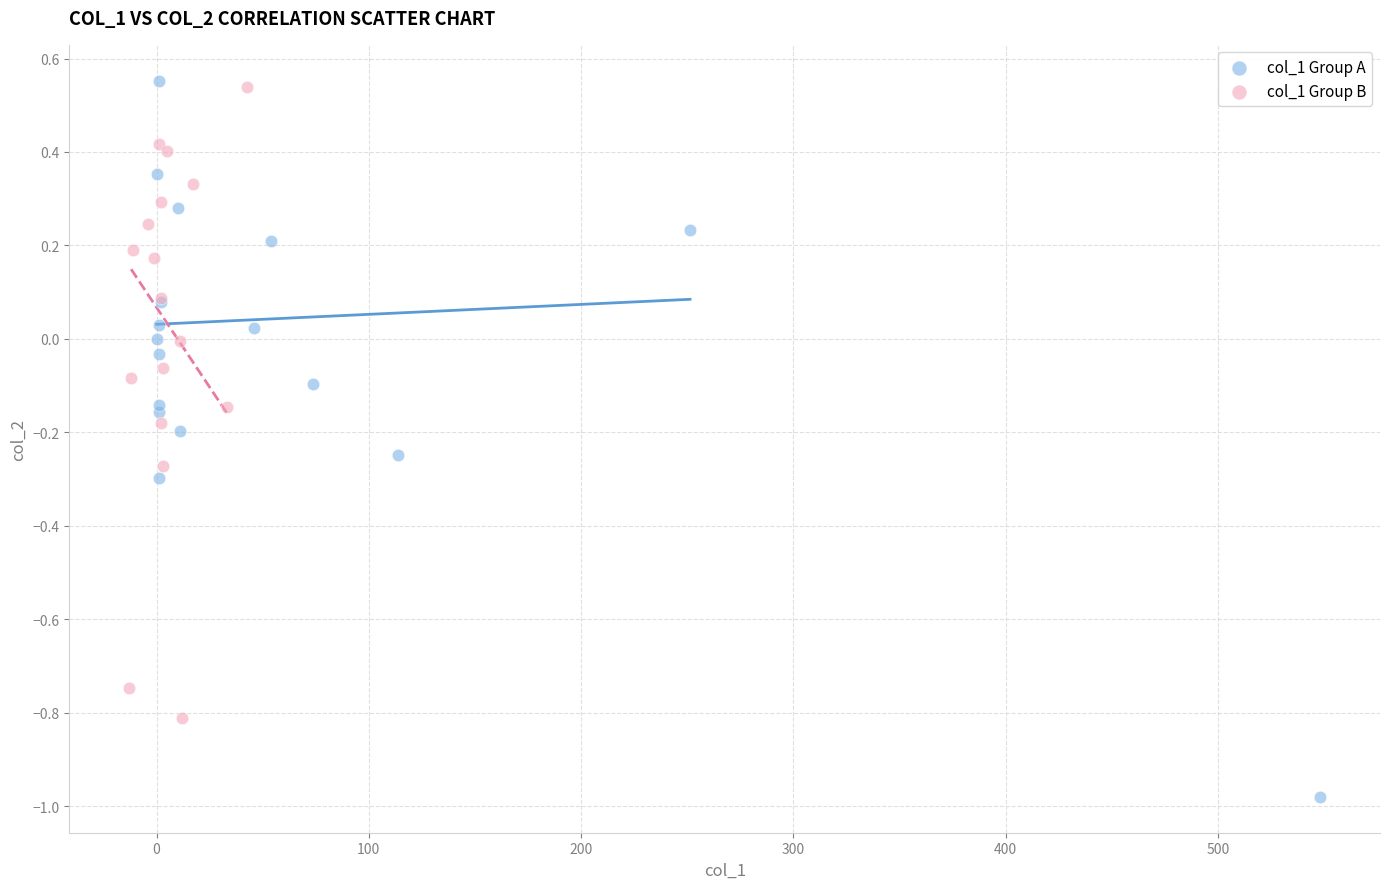

Which series reaches the minimum Y coordinate?

col_1 Group A